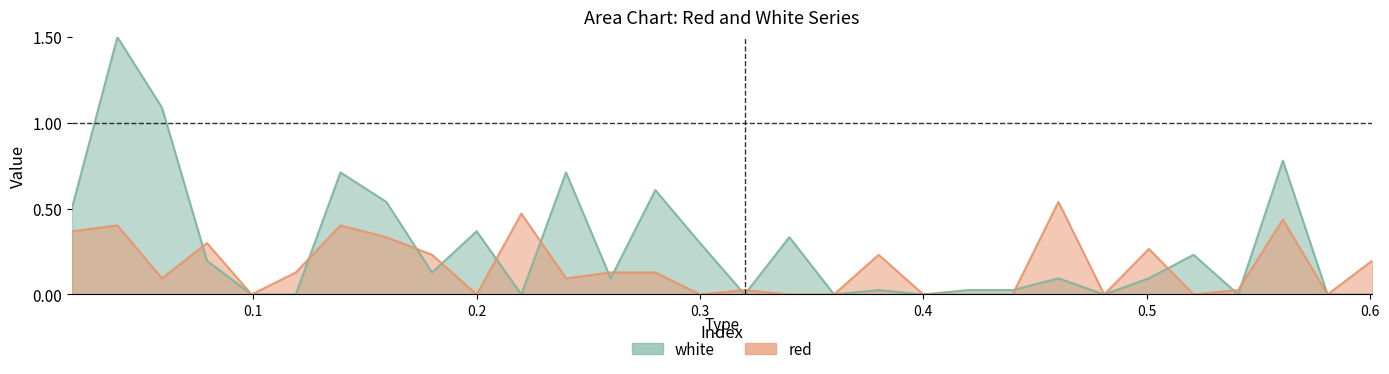

What is the average value of the white series?

0.3